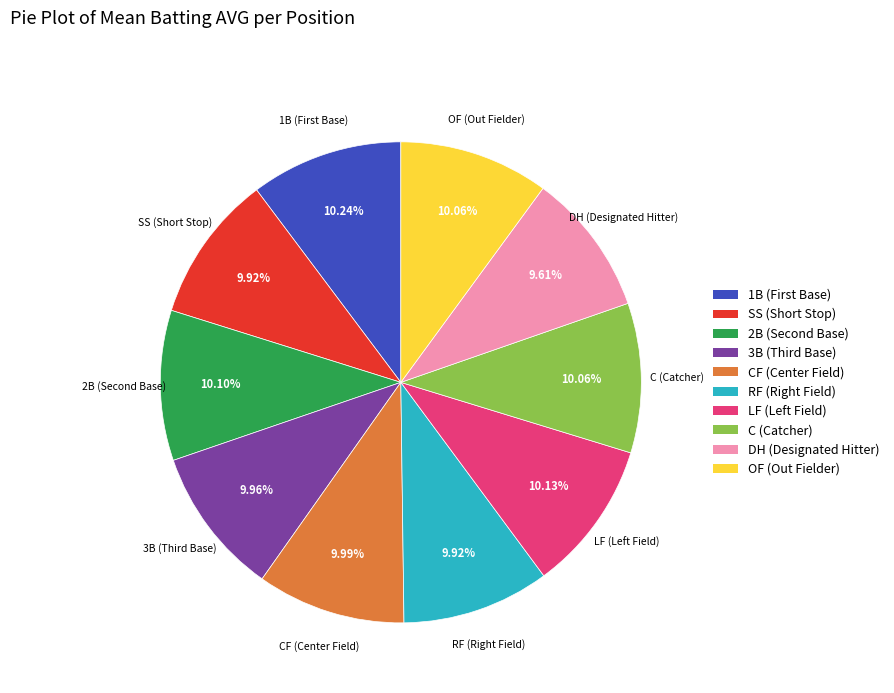

How many slices are in this pie chart?

10